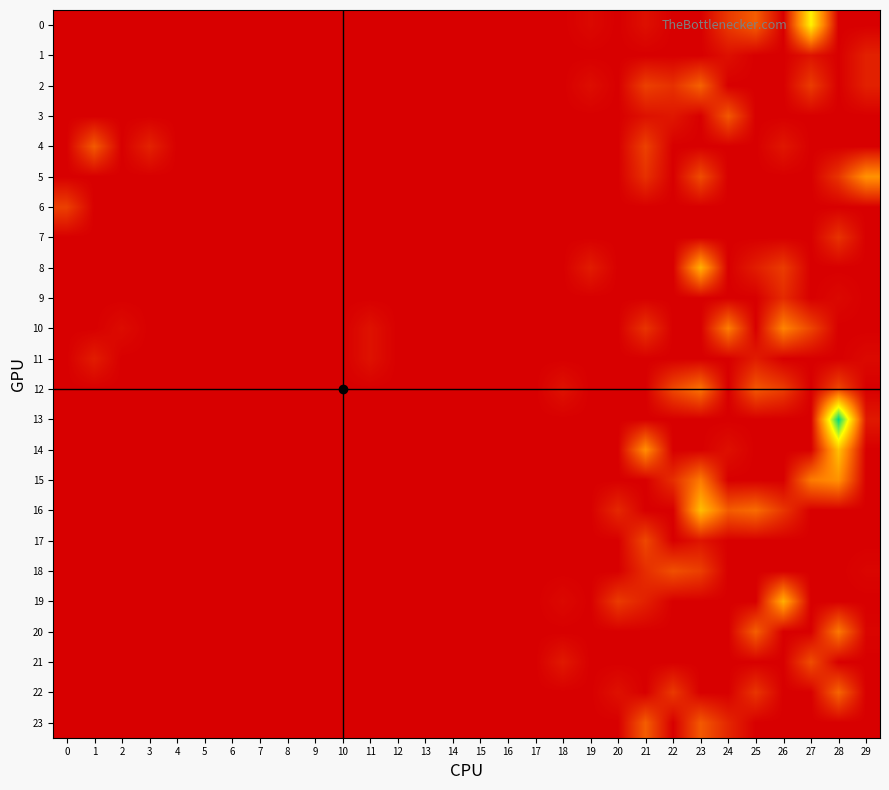

Reading right to left, transcribe all the data shown in this chart.

0: 29=0.0	28=0.0	27=1.7	26=0.0	25=0.6	24=0.4	23=0.0	22=0.0	21=0.1	20=0.0	19=0.1	18=0.0	17=0.0	16=0.0	15=0.0	14=0.0	13=0.0	12=0.0	11=0.0	10=0.0	9=0.0	8=0.0	7=0.0	6=0.0	5=0.0	4=0.0	3=0.0	2=0.0	1=0.0	0=0.0
1: 29=0.2	28=0.0	27=0.1	26=0.0	25=0.0	24=0.1	23=0.0	22=0.0	21=0.0	20=0.0	19=0.0	18=0.0	17=0.0	16=0.0	15=0.0	14=0.0	13=0.0	12=0.0	11=0.0	10=0.0	9=0.0	8=0.0	7=0.0	6=0.0	5=0.0	4=0.0	3=0.0	2=0.0	1=0.0	0=0.0
2: 29=0.2	28=0.0	27=0.4	26=0.0	25=0.0	24=0.0	23=0.7	22=0.3	21=0.4	20=0.0	19=0.1	18=0.0	17=0.0	16=0.0	15=0.0	14=0.0	13=0.0	12=0.0	11=0.0	10=0.0	9=0.0	8=0.0	7=0.0	6=0.0	5=0.0	4=0.0	3=0.0	2=0.0	1=0.0	0=0.0
3: 29=0.0	28=0.0	27=0.0	26=0.0	25=0.0	24=0.6	23=0.0	22=0.2	21=0.1	20=0.0	19=0.0	18=0.0	17=0.0	16=0.0	15=0.0	14=0.0	13=0.0	12=0.0	11=0.0	10=0.0	9=0.0	8=0.0	7=0.0	6=0.0	5=0.0	4=0.0	3=0.0	2=0.0	1=0.0	0=0.0
4: 29=0.0	28=0.0	27=0.0	26=0.2	25=0.0	24=0.0	23=0.0	22=0.0	21=0.4	20=0.0	19=0.0	18=0.0	17=0.0	16=0.0	15=0.0	14=0.0	13=0.0	12=0.0	11=0.0	10=0.0	9=0.0	8=0.0	7=0.0	6=0.0	5=0.0	4=0.0	3=0.2	2=0.0	1=0.6	0=0.0
5: 29=1.0	28=0.4	27=0.0	26=0.0	25=0.0	24=0.0	23=0.5	22=0.0	21=0.3	20=0.0	19=0.0	18=0.0	17=0.0	16=0.0	15=0.0	14=0.0	13=0.0	12=0.0	11=0.0	10=0.0	9=0.0	8=0.0	7=0.0	6=0.0	5=0.0	4=0.0	3=0.0	2=0.0	1=0.0	0=0.0
6: 29=0.0	28=0.0	27=0.0	26=0.0	25=0.0	24=0.0	23=0.0	22=0.0	21=0.0	20=0.0	19=0.0	18=0.0	17=0.0	16=0.0	15=0.0	14=0.0	13=0.0	12=0.0	11=0.0	10=0.0	9=0.0	8=0.0	7=0.0	6=0.0	5=0.0	4=0.0	3=0.0	2=0.0	1=0.0	0=0.4
7: 29=0.0	28=0.4	27=0.0	26=0.0	25=0.0	24=0.0	23=0.0	22=0.0	21=0.0	20=0.0	19=0.0	18=0.0	17=0.0	16=0.0	15=0.0	14=0.0	13=0.0	12=0.0	11=0.0	10=0.0	9=0.0	8=0.0	7=0.0	6=0.0	5=0.0	4=0.0	3=0.0	2=0.0	1=0.0	0=0.0
8: 29=0.0	28=0.0	27=0.0	26=0.4	25=0.2	24=0.0	23=1.2	22=0.0	21=0.0	20=0.0	19=0.2	18=0.0	17=0.0	16=0.0	15=0.0	14=0.0	13=0.0	12=0.0	11=0.0	10=0.0	9=0.0	8=0.0	7=0.0	6=0.0	5=0.0	4=0.0	3=0.0	2=0.0	1=0.0	0=0.0
9: 29=0.0	28=0.1	27=0.0	26=0.3	25=0.0	24=0.0	23=0.0	22=0.0	21=0.0	20=0.0	19=0.0	18=0.0	17=0.0	16=0.0	15=0.0	14=0.0	13=0.0	12=0.0	11=0.0	10=0.0	9=0.0	8=0.0	7=0.0	6=0.0	5=0.0	4=0.0	3=0.0	2=0.0	1=0.0	0=0.0
10: 29=0.0	28=0.0	27=0.5	26=0.9	25=0.0	24=0.9	23=0.0	22=0.0	21=0.4	20=0.0	19=0.0	18=0.0	17=0.0	16=0.0	15=0.0	14=0.0	13=0.0	12=0.0	11=0.1	10=0.0	9=0.0	8=0.0	7=0.0	6=0.0	5=0.0	4=0.0	3=0.0	2=0.1	1=0.0	0=0.0
11: 29=0.1	28=0.0	27=0.0	26=0.0	25=0.2	24=0.0	23=0.0	22=0.0	21=0.0	20=0.0	19=0.0	18=0.0	17=0.0	16=0.0	15=0.0	14=0.0	13=0.0	12=0.0	11=0.1	10=0.0	9=0.0	8=0.0	7=0.0	6=0.0	5=0.0	4=0.0	3=0.0	2=0.0	1=0.2	0=0.0
12: 29=0.0	28=0.5	27=0.0	26=0.4	25=0.6	24=0.0	23=0.8	22=0.5	21=0.0	20=0.0	19=0.0	18=0.1	17=0.0	16=0.0	15=0.0	14=0.0	13=0.0	12=0.0	11=0.0	10=0.0	9=0.0	8=0.0	7=0.0	6=0.0	5=0.0	4=0.0	3=0.0	2=0.0	1=0.0	0=0.0
13: 29=0.2	28=2.6	27=0.0	26=0.0	25=0.0	24=0.0	23=0.0	22=0.0	21=0.0	20=0.0	19=0.0	18=0.0	17=0.0	16=0.0	15=0.0	14=0.0	13=0.0	12=0.0	11=0.0	10=0.0	9=0.0	8=0.0	7=0.0	6=0.0	5=0.0	4=0.0	3=0.0	2=0.0	1=0.0	0=0.0
14: 29=0.0	28=1.3	27=0.0	26=0.0	25=0.0	24=0.1	23=0.0	22=0.0	21=1.0	20=0.0	19=0.0	18=0.0	17=0.0	16=0.0	15=0.0	14=0.0	13=0.0	12=0.0	11=0.0	10=0.0	9=0.0	8=0.0	7=0.0	6=0.0	5=0.0	4=0.0	3=0.0	2=0.0	1=0.0	0=0.0
15: 29=0.0	28=1.0	27=0.8	26=0.0	25=0.0	24=0.0	23=0.8	22=0.3	21=0.0	20=0.0	19=0.0	18=0.0	17=0.0	16=0.0	15=0.0	14=0.0	13=0.0	12=0.0	11=0.0	10=0.0	9=0.0	8=0.0	7=0.0	6=0.0	5=0.0	4=0.0	3=0.0	2=0.0	1=0.0	0=0.0
16: 29=0.0	28=0.0	27=0.0	26=0.4	25=0.7	24=0.6	23=1.3	22=0.0	21=0.0	20=0.3	19=0.0	18=0.0	17=0.0	16=0.0	15=0.0	14=0.0	13=0.0	12=0.0	11=0.0	10=0.0	9=0.0	8=0.0	7=0.0	6=0.0	5=0.0	4=0.0	3=0.0	2=0.0	1=0.0	0=0.0
17: 29=0.0	28=0.0	27=0.0	26=0.0	25=0.0	24=0.0	23=0.1	22=0.0	21=0.5	20=0.0	19=0.0	18=0.0	17=0.0	16=0.0	15=0.0	14=0.0	13=0.0	12=0.0	11=0.0	10=0.0	9=0.0	8=0.0	7=0.0	6=0.0	5=0.0	4=0.0	3=0.0	2=0.0	1=0.0	0=0.0
18: 29=0.0	28=0.0	27=0.0	26=0.0	25=0.0	24=0.0	23=0.4	22=0.5	21=0.3	20=0.0	19=0.0	18=0.0	17=0.0	16=0.0	15=0.0	14=0.0	13=0.0	12=0.0	11=0.0	10=0.0	9=0.0	8=0.0	7=0.0	6=0.0	5=0.0	4=0.0	3=0.0	2=0.0	1=0.0	0=0.0
19: 29=0.0	28=0.0	27=0.0	26=1.2	25=0.0	24=0.0	23=0.0	22=0.0	21=0.2	20=0.4	19=0.0	18=0.1	17=0.0	16=0.0	15=0.0	14=0.0	13=0.0	12=0.0	11=0.0	10=0.0	9=0.0	8=0.0	7=0.0	6=0.0	5=0.0	4=0.0	3=0.0	2=0.0	1=0.0	0=0.0
20: 29=0.0	28=0.8	27=0.0	26=0.0	25=0.7	24=0.0	23=0.0	22=0.0	21=0.0	20=0.0	19=0.0	18=0.0	17=0.0	16=0.0	15=0.0	14=0.0	13=0.0	12=0.0	11=0.0	10=0.0	9=0.0	8=0.0	7=0.0	6=0.0	5=0.0	4=0.0	3=0.0	2=0.0	1=0.0	0=0.0
21: 29=0.0	28=0.0	27=0.5	26=0.0	25=0.0	24=0.0	23=0.0	22=0.0	21=0.0	20=0.0	19=0.0	18=0.2	17=0.0	16=0.0	15=0.0	14=0.0	13=0.0	12=0.0	11=0.0	10=0.0	9=0.0	8=0.0	7=0.0	6=0.0	5=0.0	4=0.0	3=0.0	2=0.0	1=0.0	0=0.0
22: 29=0.0	28=0.7	27=0.0	26=0.0	25=0.4	24=0.0	23=0.0	22=0.4	21=0.0	20=0.1	19=0.0	18=0.0	17=0.0	16=0.0	15=0.0	14=0.0	13=0.0	12=0.0	11=0.0	10=0.0	9=0.0	8=0.0	7=0.0	6=0.0	5=0.0	4=0.0	3=0.0	2=0.0	1=0.0	0=0.0
23: 29=0.0	28=0.0	27=0.0	26=0.0	25=0.0	24=0.3	23=0.6	22=0.0	21=0.6	20=0.0	19=0.0	18=0.0	17=0.0	16=0.0	15=0.0	14=0.0	13=0.0	12=0.0	11=0.0	10=0.0	9=0.0	8=0.0	7=0.0	6=0.0	5=0.0	4=0.0	3=0.0	2=0.0	1=0.0	0=0.0